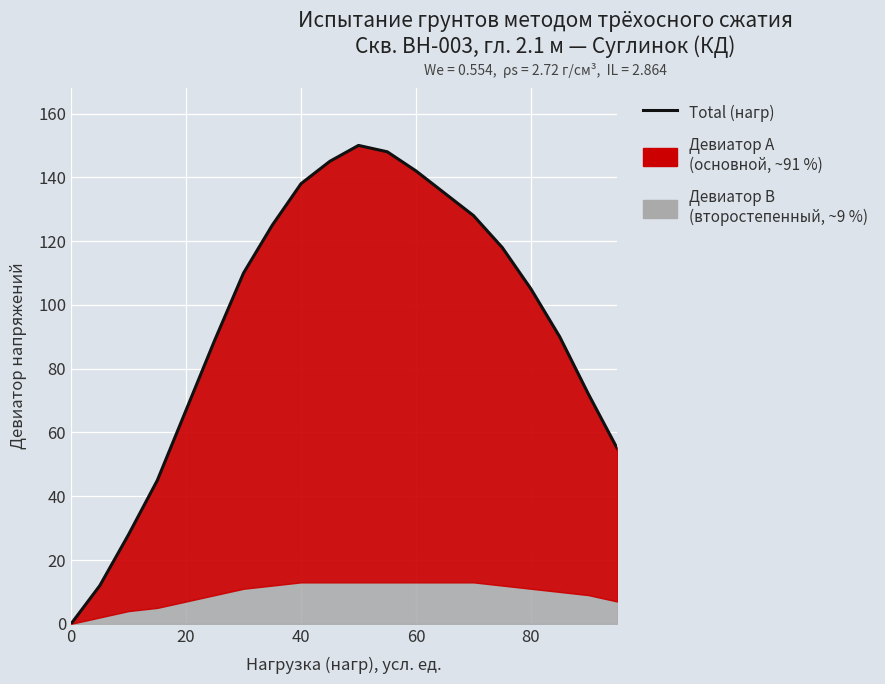

How many interior local peaks (higher than both neighbors) does the data have?

1